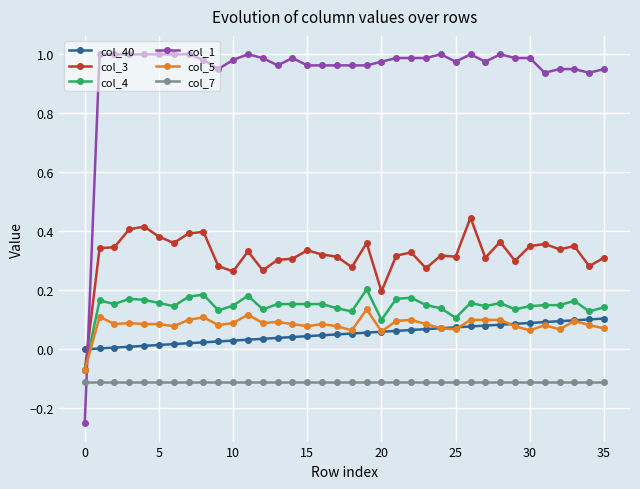

Which series has the largest total across all categories?

col_1